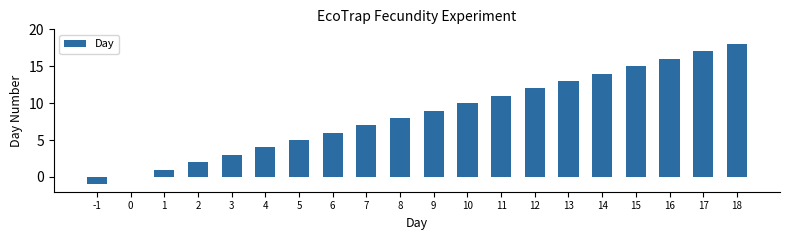

How many distinct data groups are displayed?

1